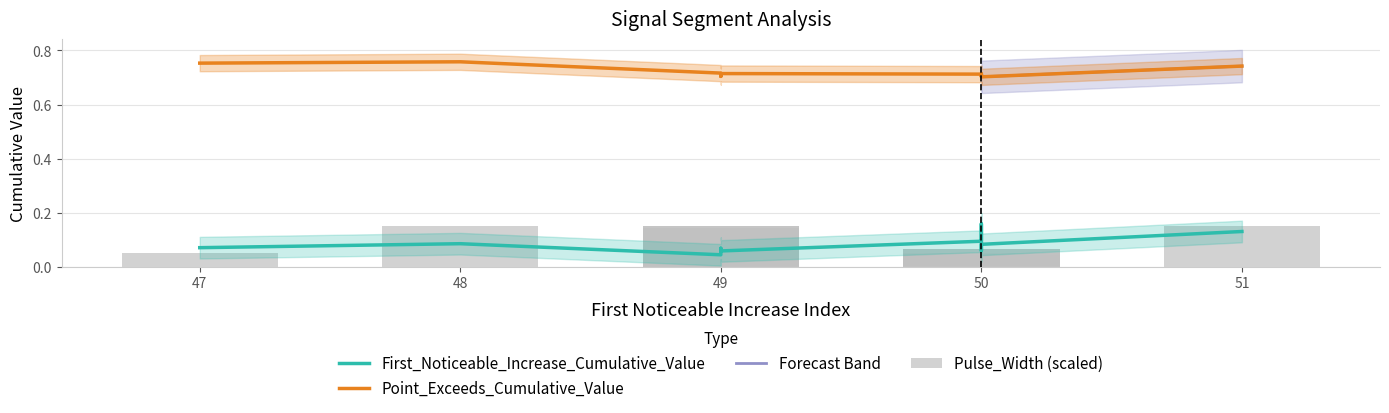

At 49, list the series in order from smallest to largest.

First_Noticeable_Increase_Cumulative_Value, Point_Exceeds_Cumulative_Value